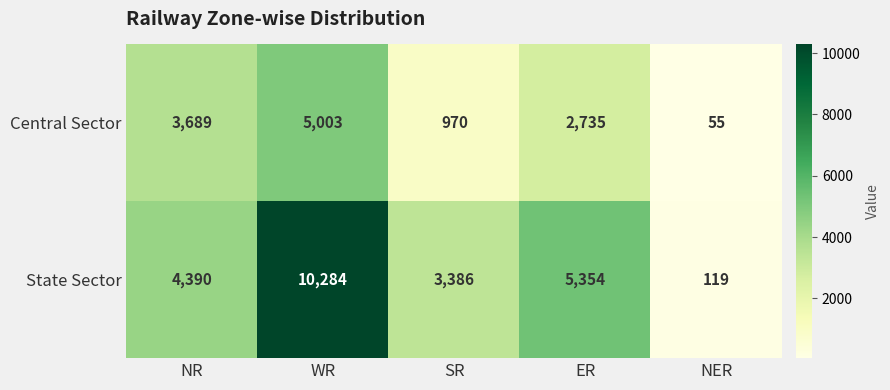

The value of State Sector at WR is 10284. True or false?

True